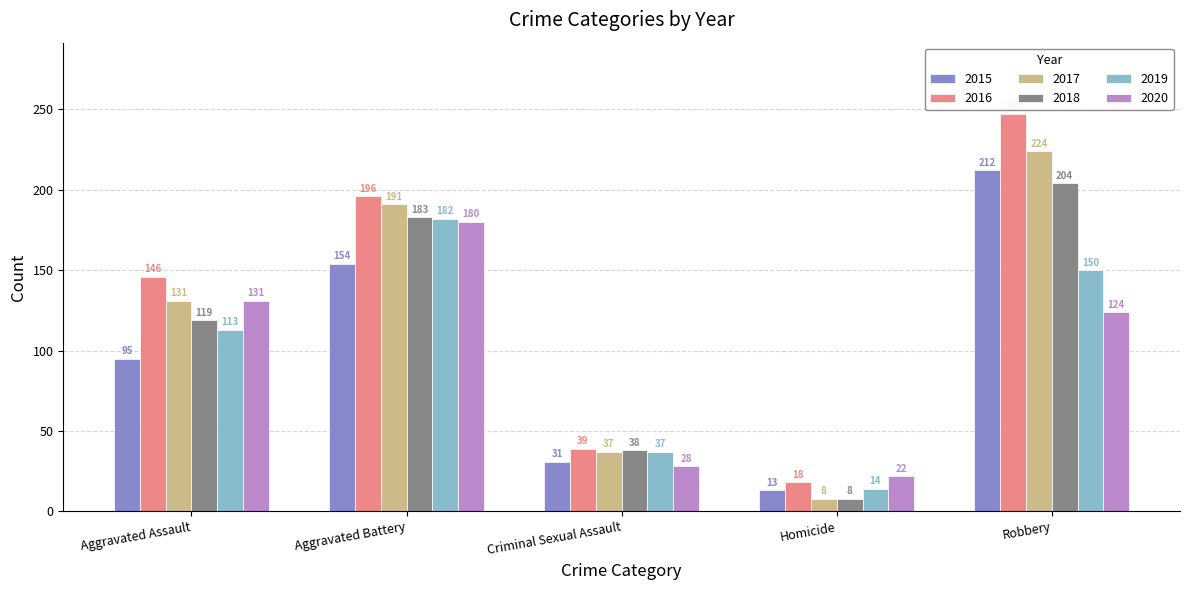

Are the bars horizontal?

No